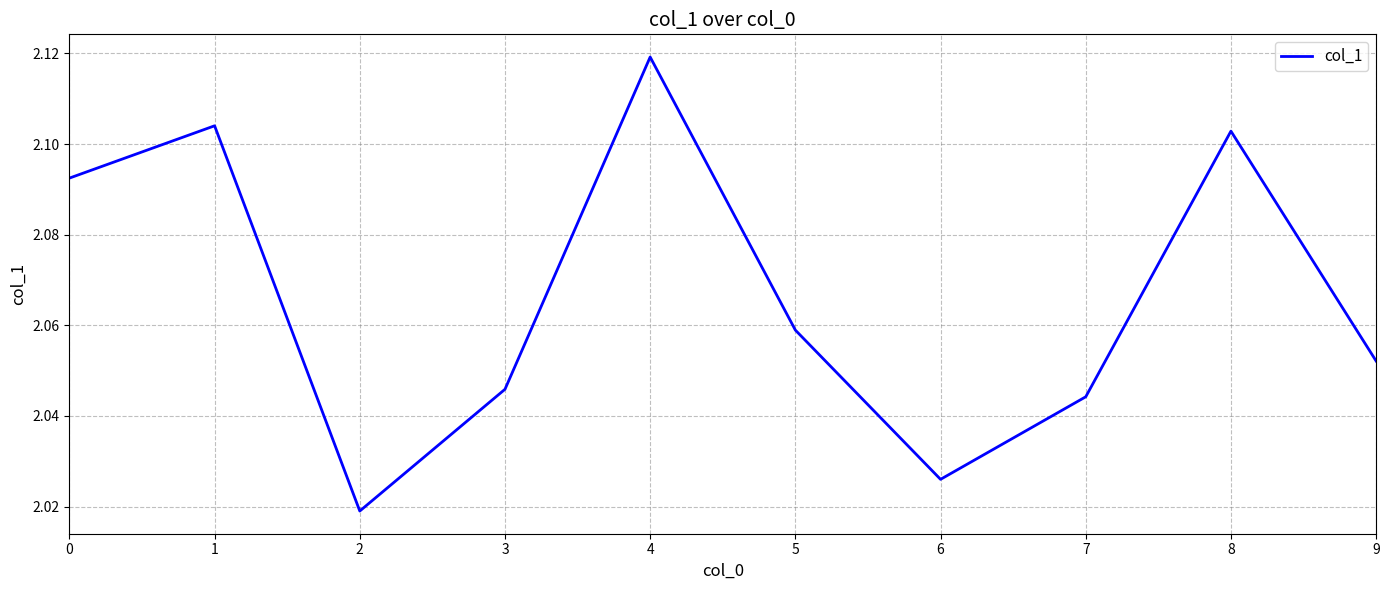

The value at 3 is 0.7. True or false?

False